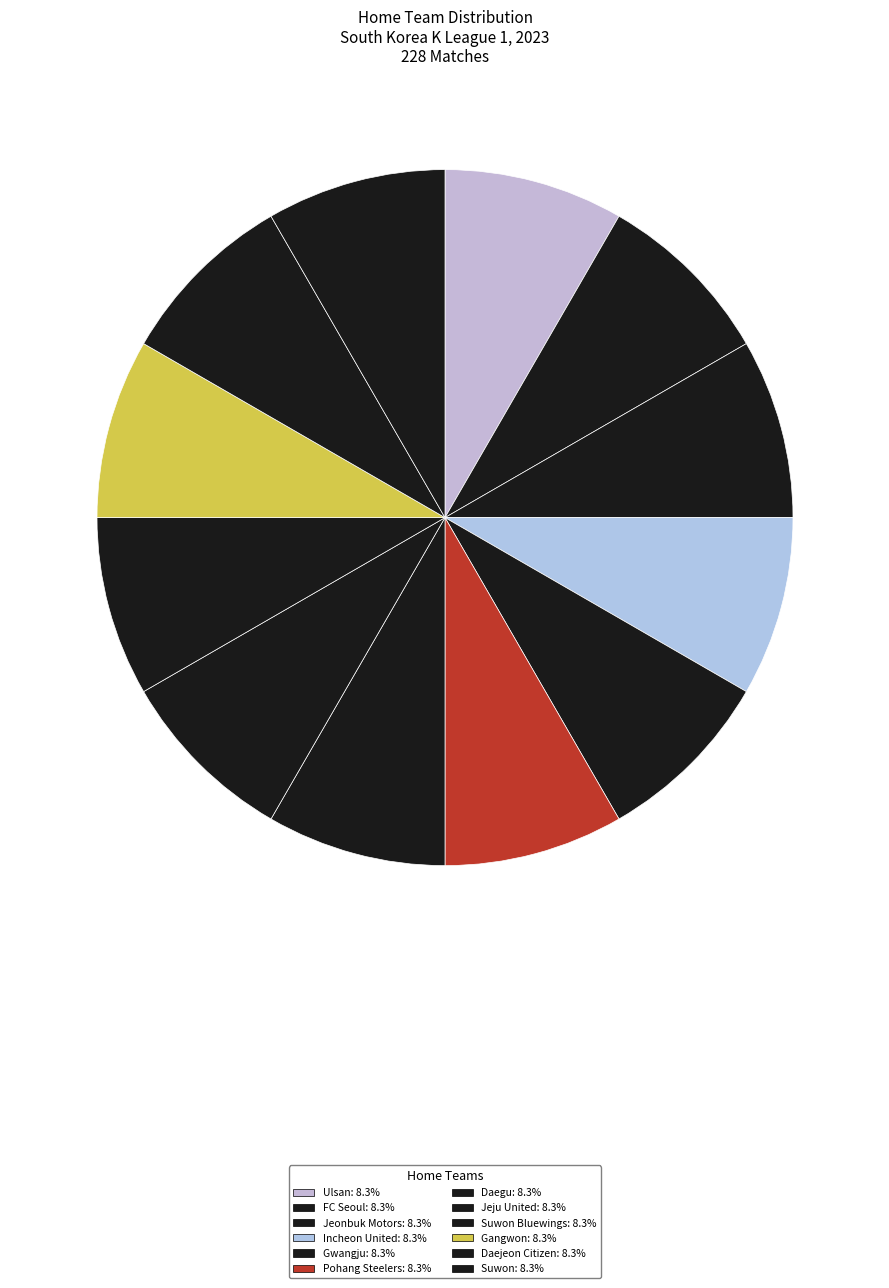

How many segments does this pie chart have?

12